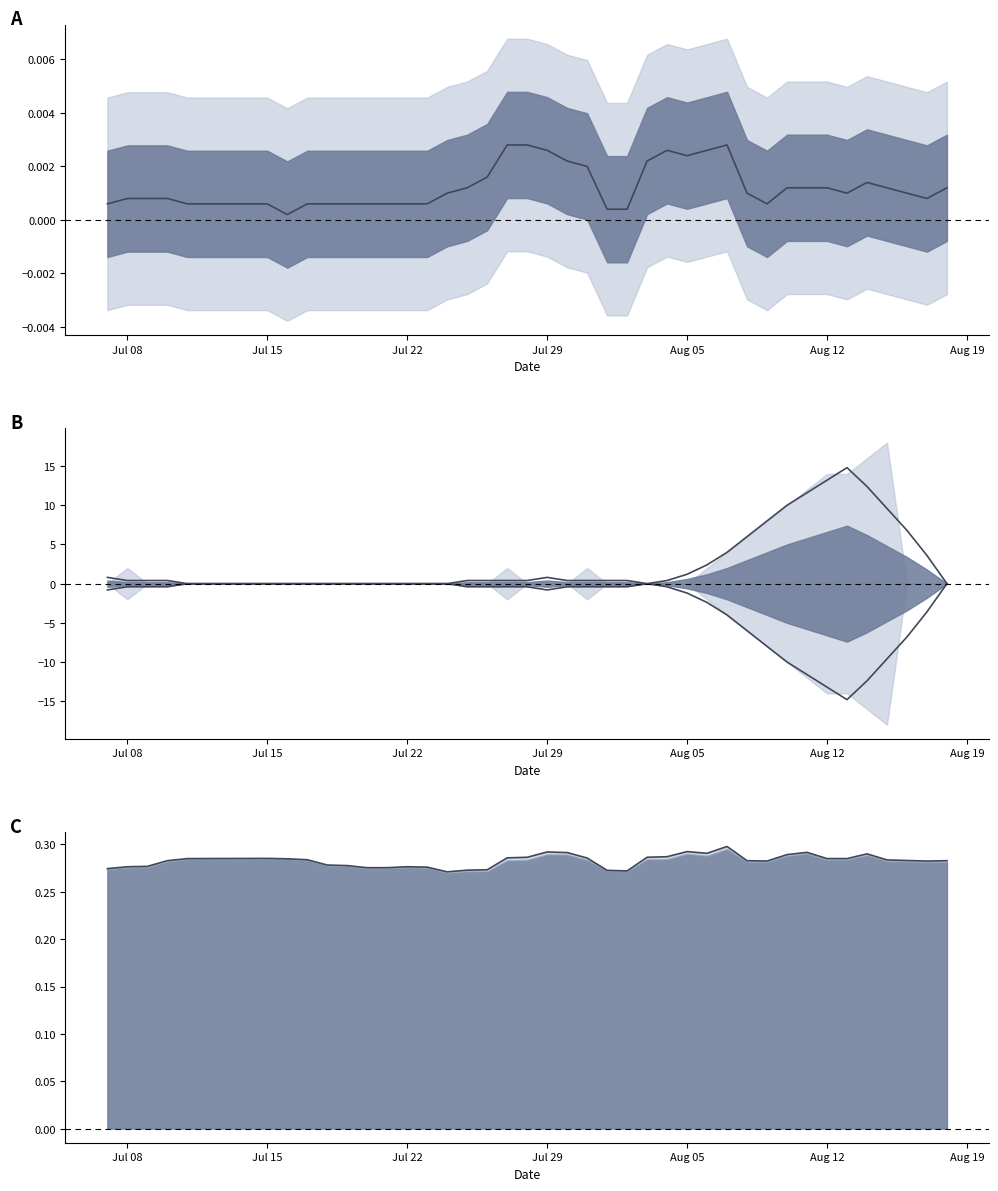

How many interior local valleys does the BA1 line series have?

5